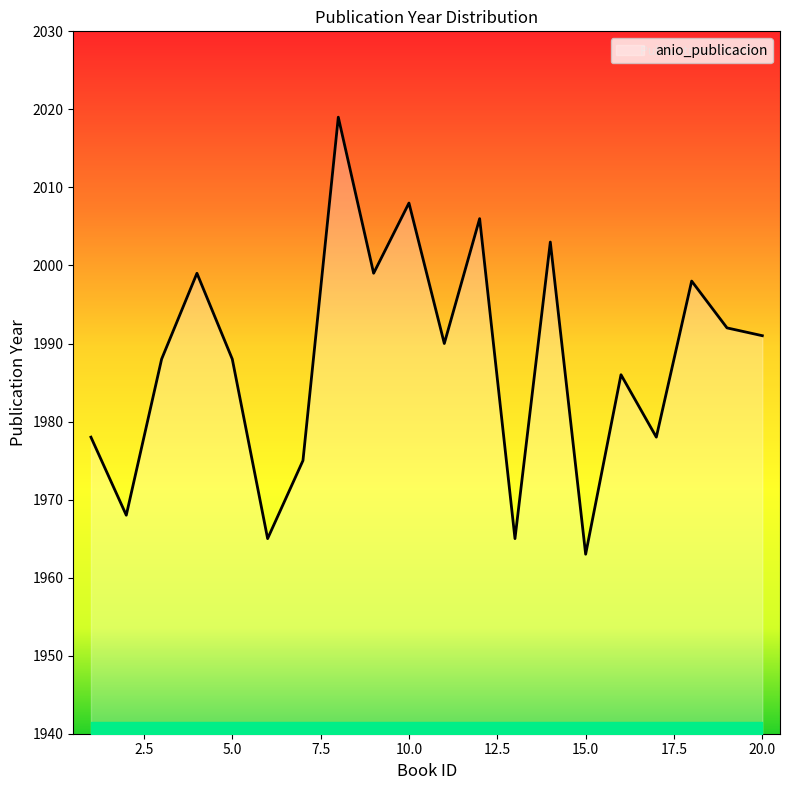

What is the difference between the maximum and minimum values?

56